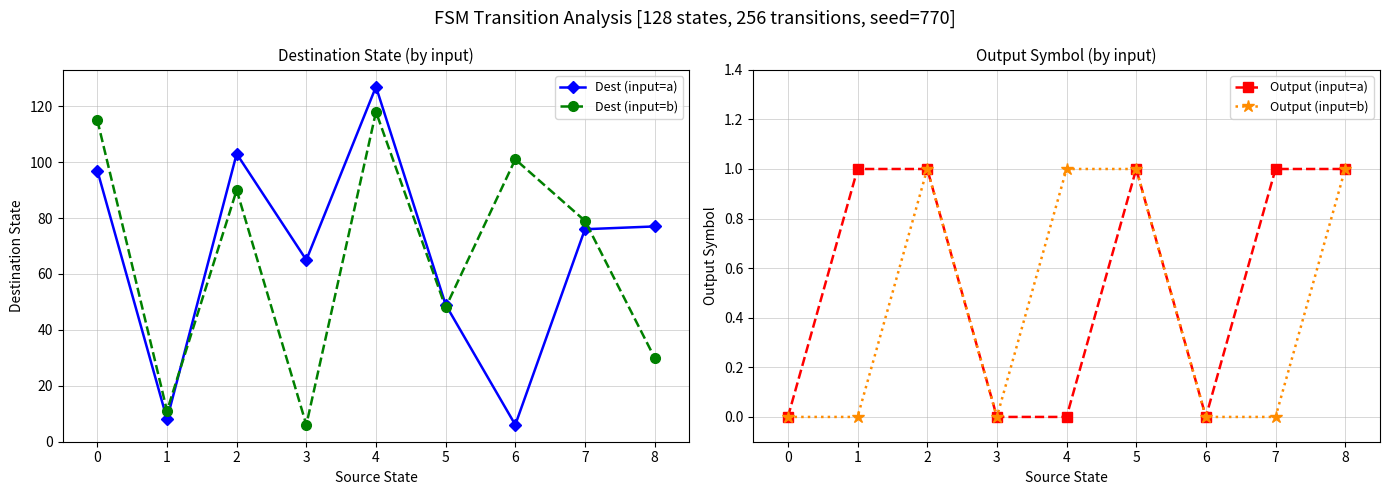

In Dest (input=a), how many points are higher than both neighbors (excluding endpoints)?

2